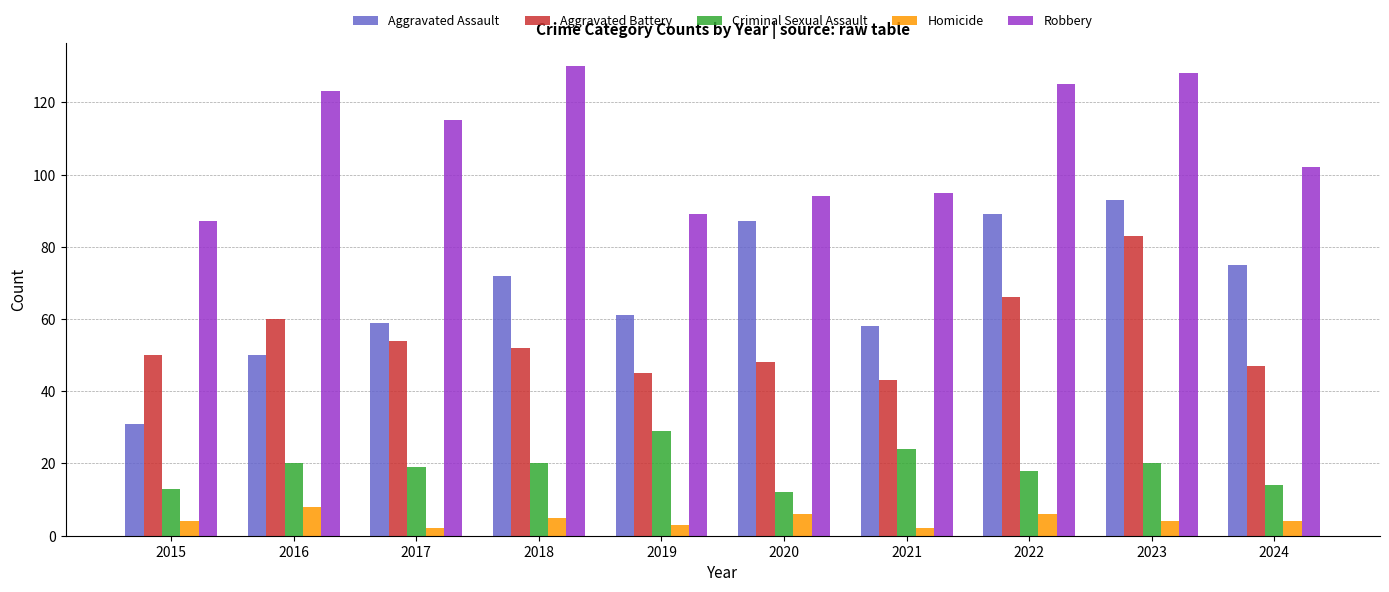

At which label does Aggravated Assault reach its peak?

2023